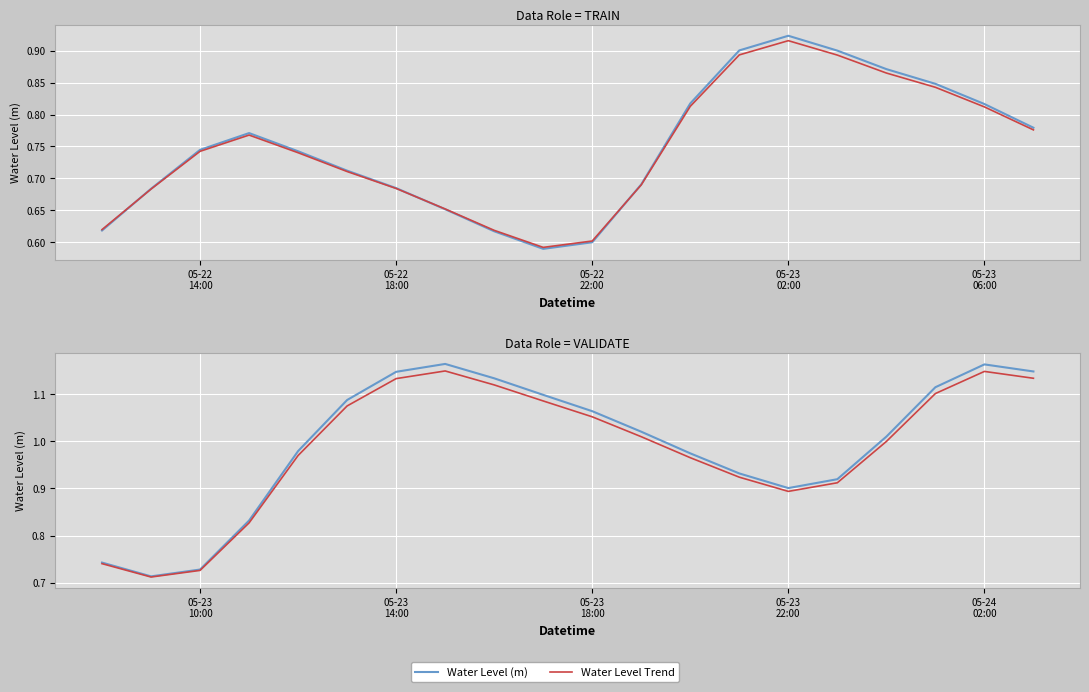

How many data points does each series have?

20